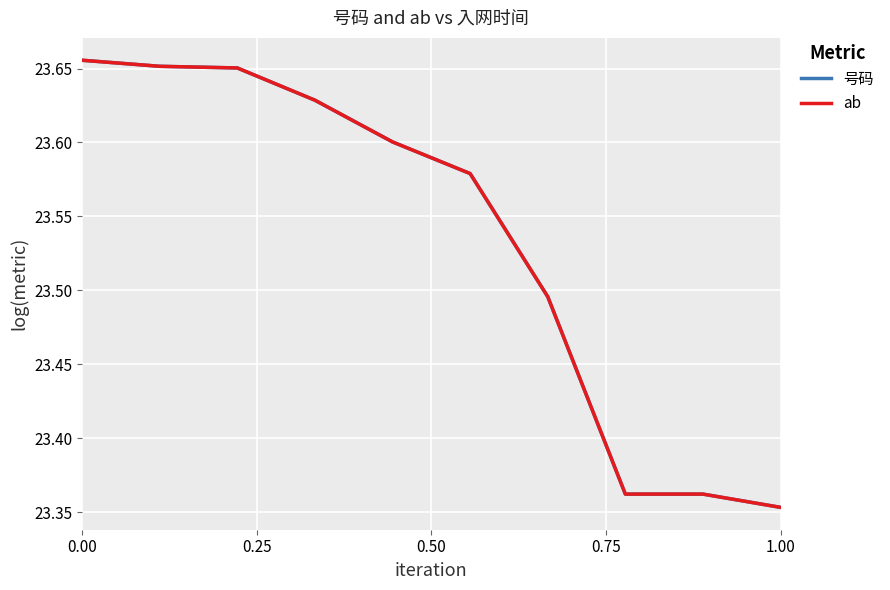

Which series has the largest range (max minus min)?

号码